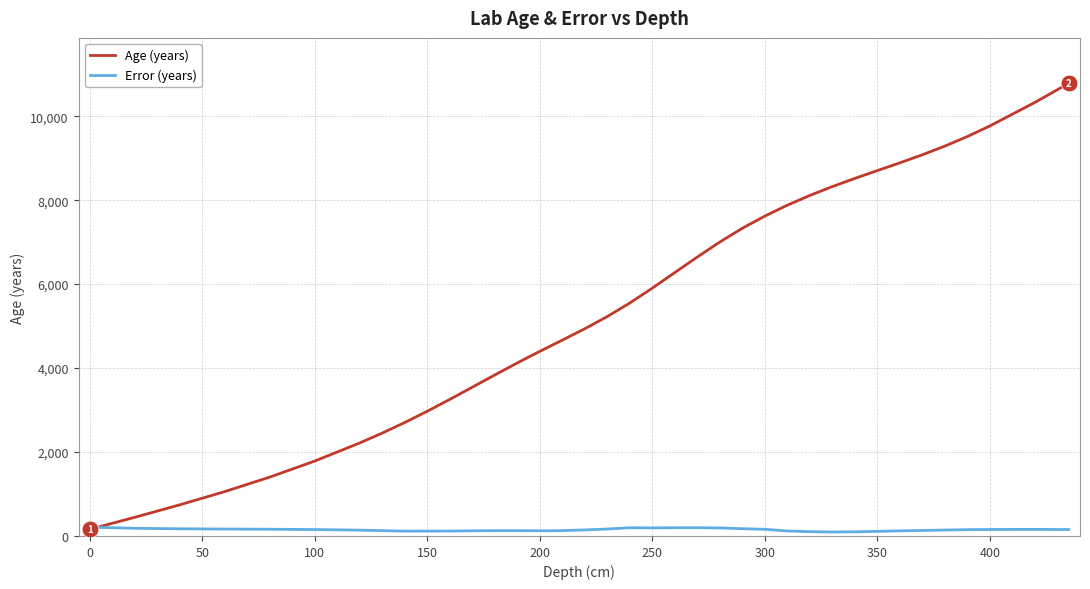

Which series has the largest range (max minus min)?

Age (years)